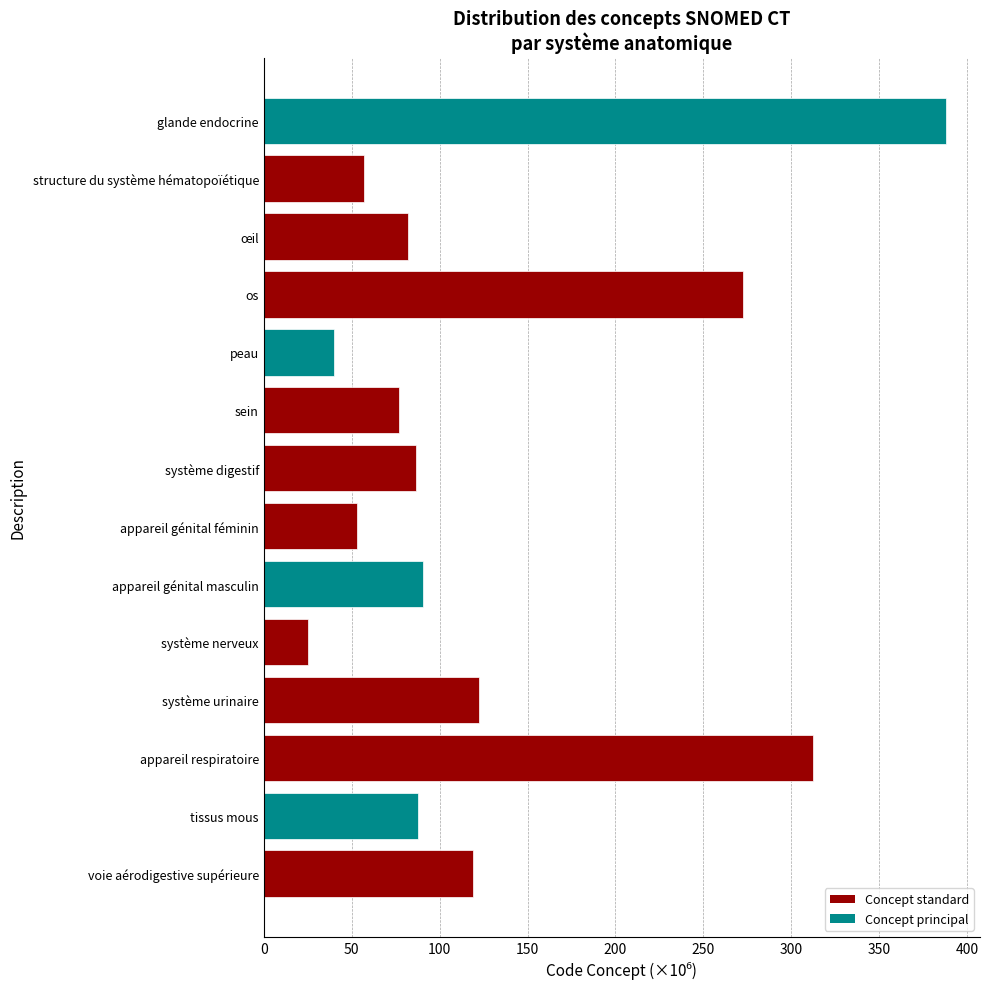

At which label is the value closest to 206?

os